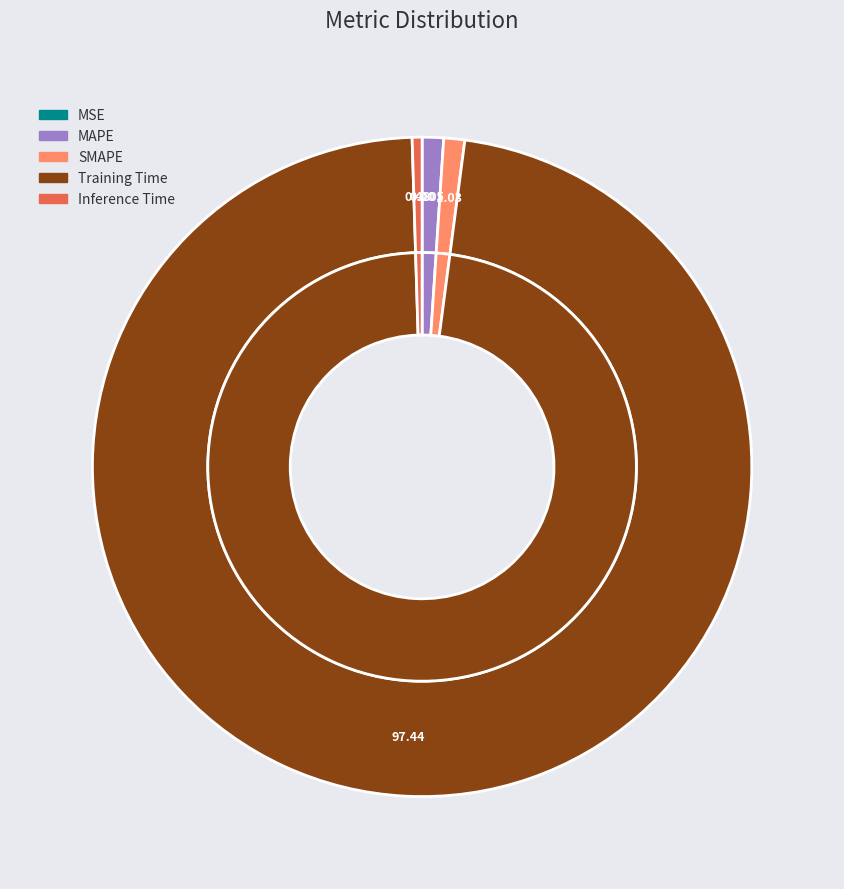

True or false: MAPE accounts for 1% of the total.

True